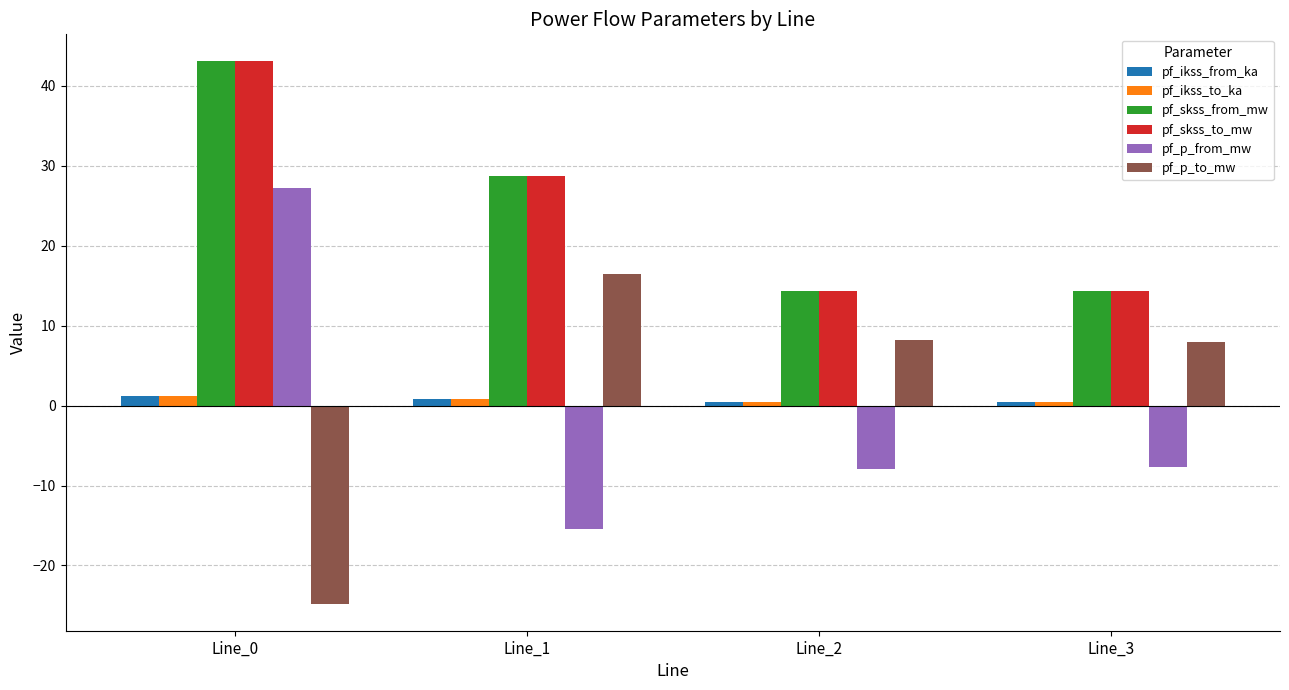

What is the lowest value of the pf_p_to_mw series?

-24.8